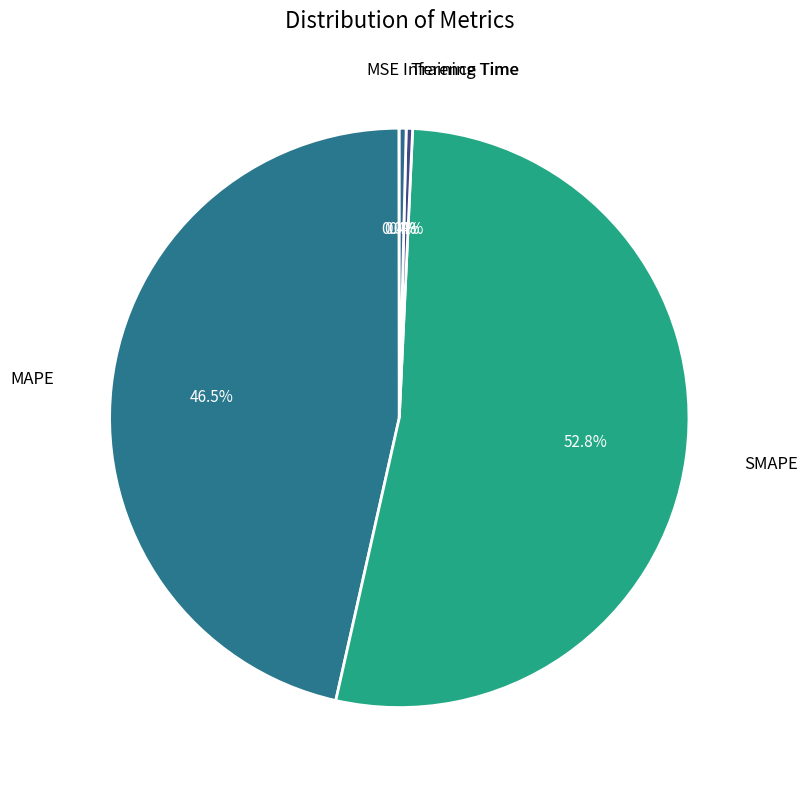

Do Inference Time and SMAPE together represent more than half of the pie?

Yes